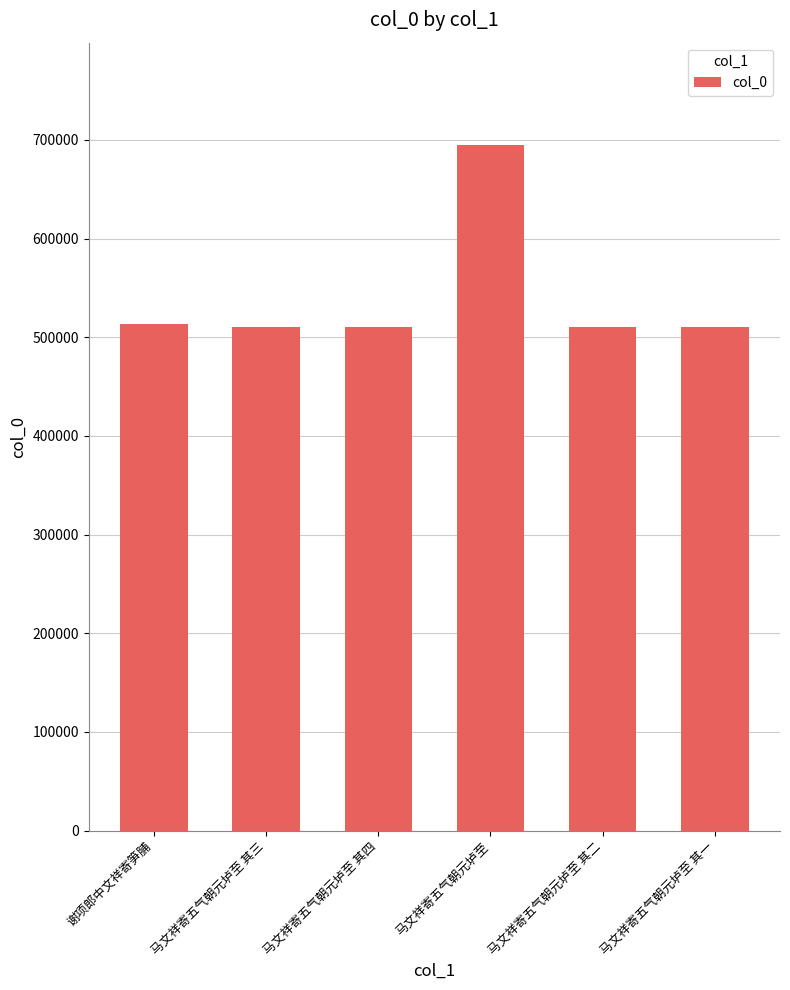

What is the difference between the maximum and minimum values?

184142